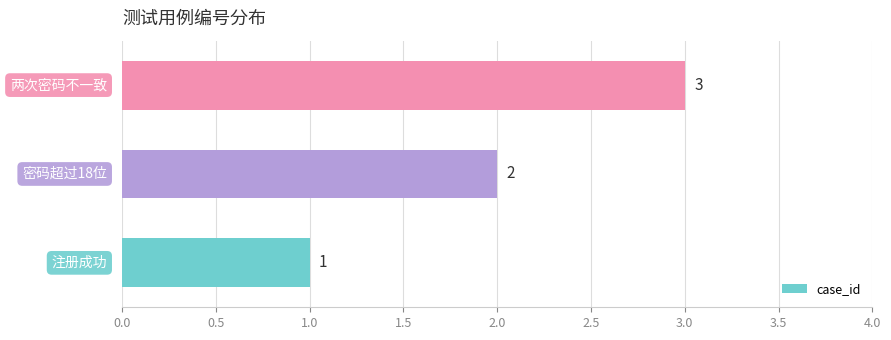

What is the sum of all values?

6